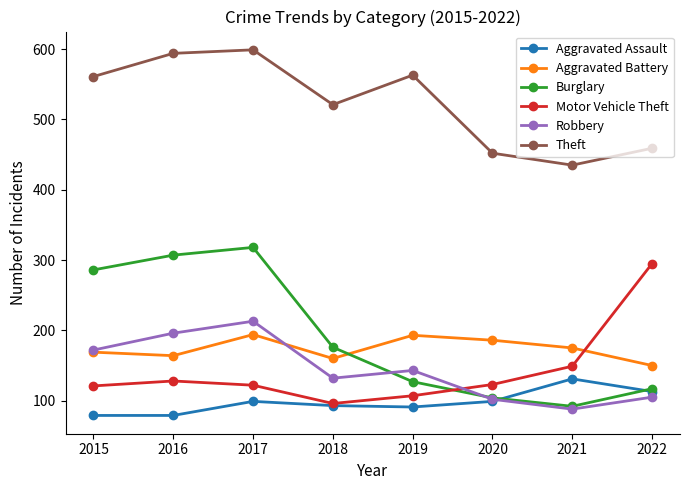

How many distinct data groups are displayed?

6